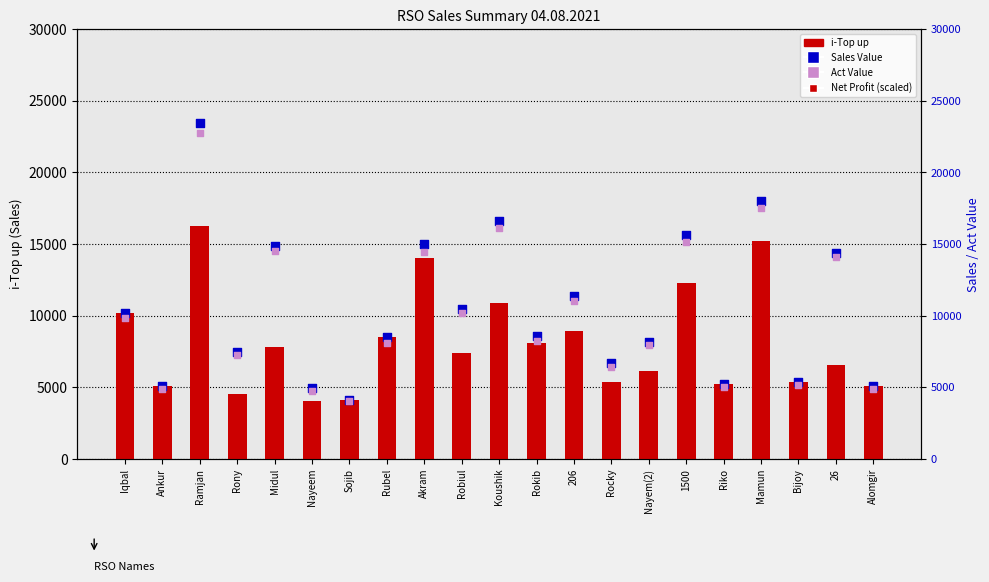

Which series contains the highest Y value?

Sales Value